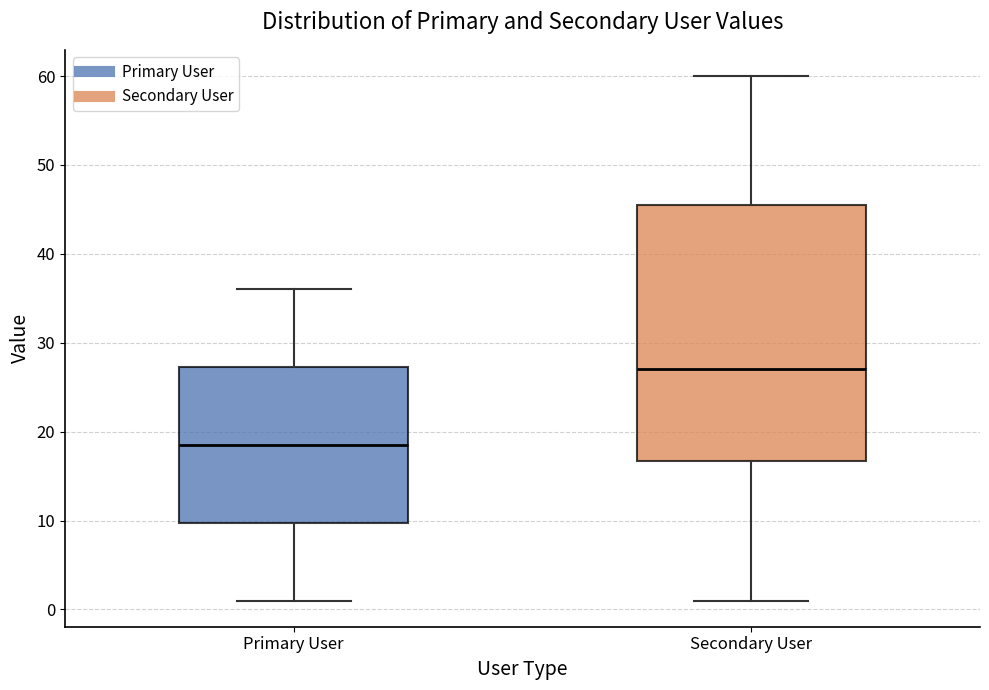

Reading left to right, read every box against the y-axis: the position of its median line, the range the box covers, and the ends of its whiskers. The values are not printed on the chart, so give them approximately, as read against the axis.

Primary User: median 19, box 10 to 27, whiskers 1 to 36
Secondary User: median 27, box 17 to 46, whiskers 1 to 60